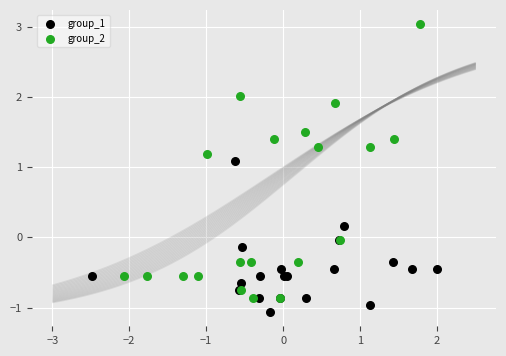

Which series has the widest spread of Y values?

group_2